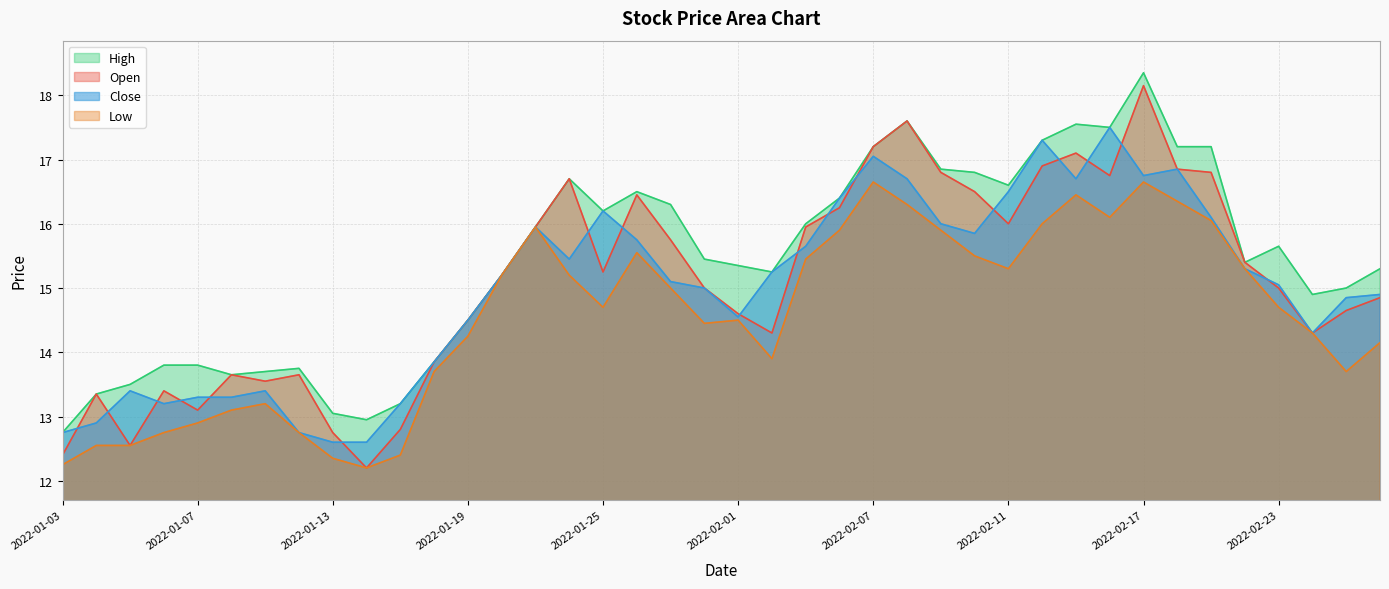

Reading right to left, list all the values displayed in this chart.

open: 14.8	14.7	14.3	15.0	15.4	16.8	16.9	18.1	16.8	17.1	16.9	16.0	16.5	16.8	17.6	17.2	16.2	15.9	14.3	14.6	15.0	15.8	16.4	15.2	16.7	15.9	15.2	14.5	13.8	12.8	12.2	12.8	13.7	13.6	13.7	13.1	13.4	12.6	13.3	12.4
high: 15.3	15.0	14.9	15.7	15.4	17.2	17.2	18.4	17.5	17.6	17.3	16.6	16.8	16.9	17.6	17.2	16.4	16.0	15.2	15.3	15.4	16.3	16.5	16.2	16.7	15.9	15.2	14.5	13.8	13.2	12.9	13.1	13.8	13.7	13.7	13.8	13.8	13.5	13.3	12.8
low: 14.2	13.7	14.3	14.7	15.3	16.1	16.4	16.6	16.1	16.4	16.0	15.3	15.5	15.9	16.3	16.6	15.9	15.4	13.9	14.5	14.4	15.0	15.6	14.7	15.2	15.9	15.2	14.2	13.7	12.4	12.2	12.3	12.8	13.2	13.1	12.9	12.8	12.6	12.6	12.2
close: 14.9	14.8	14.3	15.1	15.3	16.1	16.9	16.8	17.5	16.7	17.3	16.5	15.8	16.0	16.7	17.1	16.4	15.7	15.2	14.6	15.0	15.1	15.8	16.2	15.4	15.9	15.2	14.5	13.8	13.2	12.6	12.6	12.8	13.4	13.3	13.3	13.2	13.4	12.9	12.8